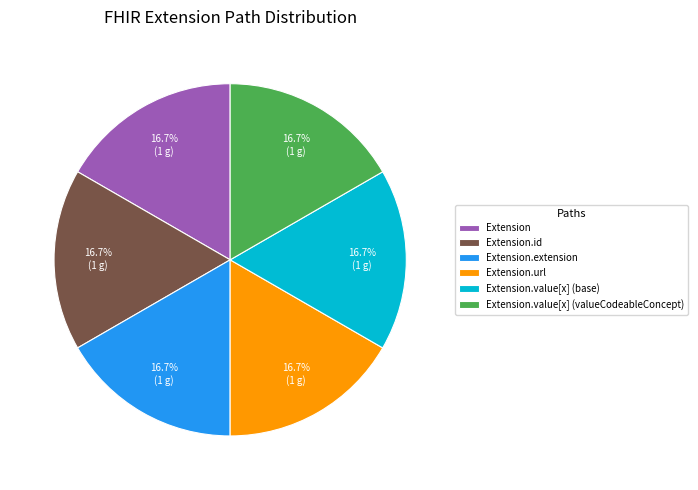

Does any single category account for the majority?

No